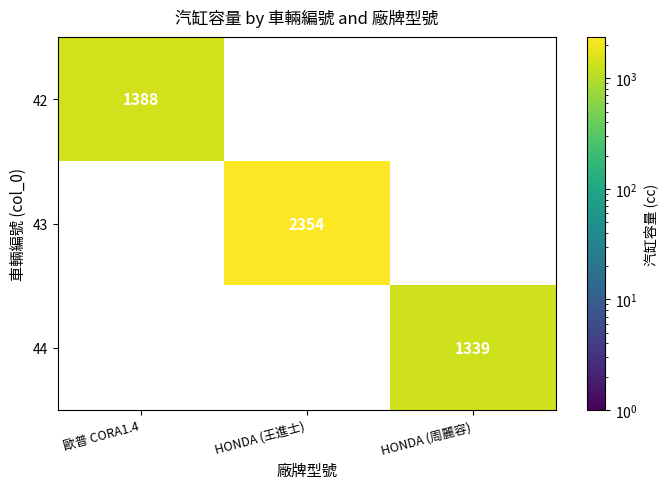

True or false: 44 has a value of 1339 at HONDA (周麗容).

True